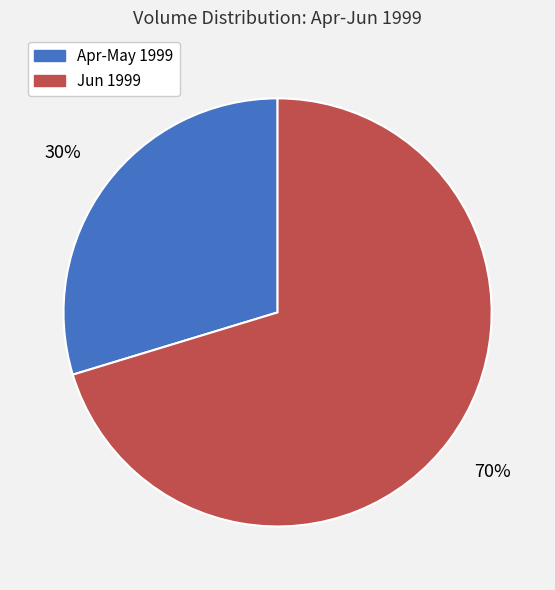

Is there a majority slice in this chart?

Yes